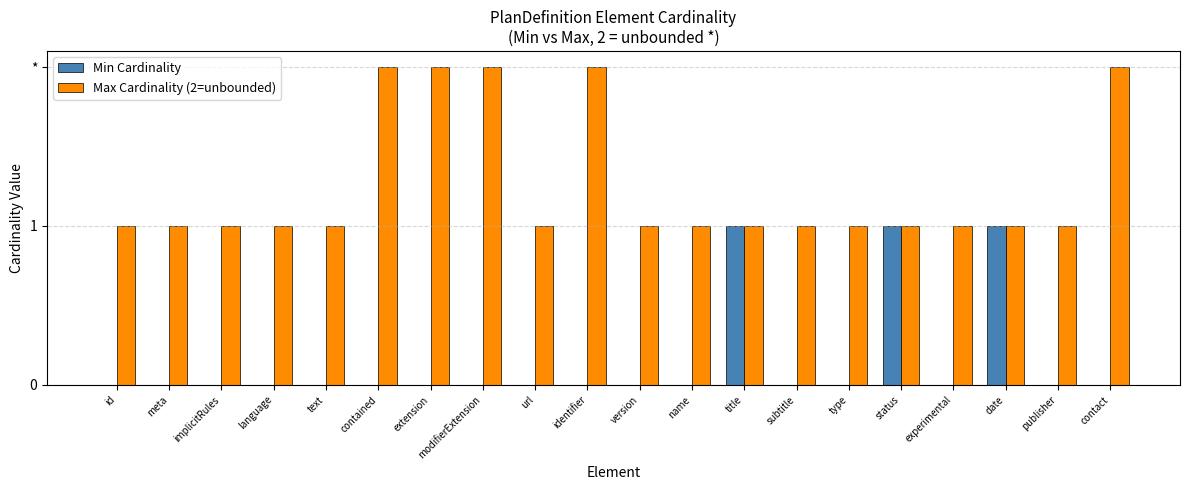

Is it true that Max Cardinality (2=unbounded) equals 1 at meta?

True